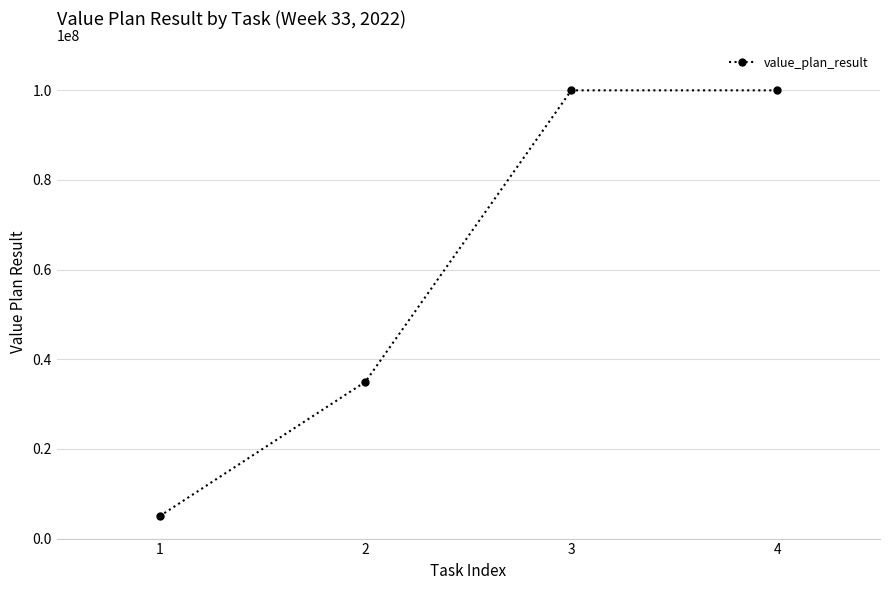

What is the value of the 2nd point from the left?

35000000